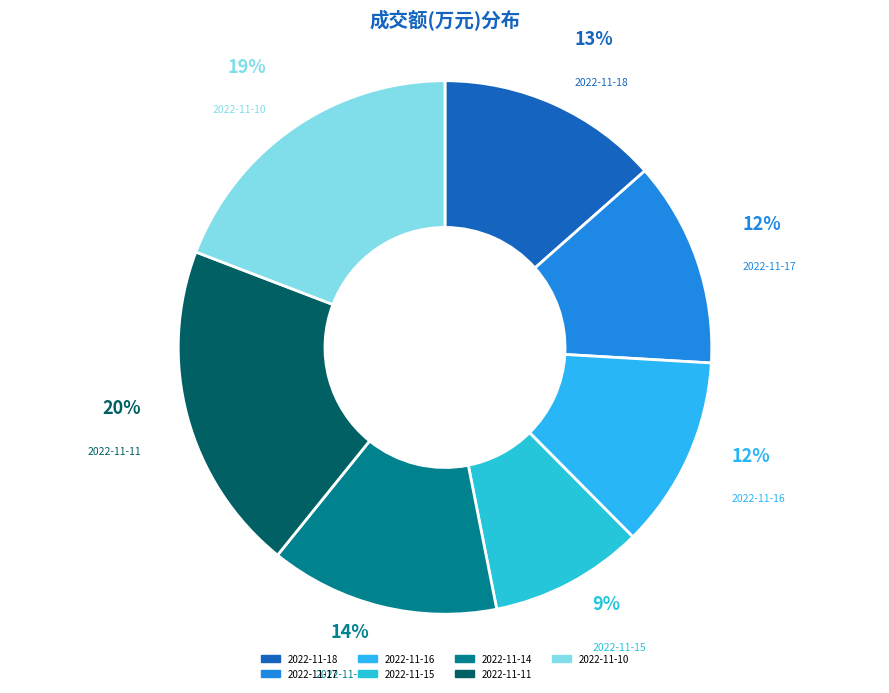

Approximately how many times larger is the value at 2022-11-15 compared to 2022-11-11?

0.5